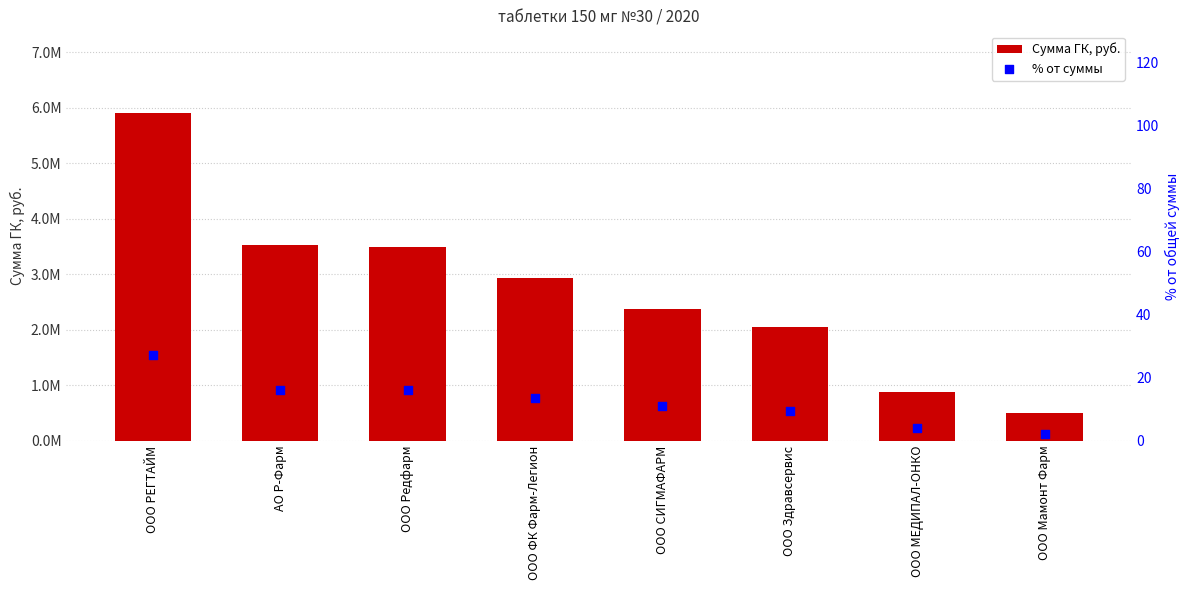

Which series contains the lowest Y value?

% от суммы